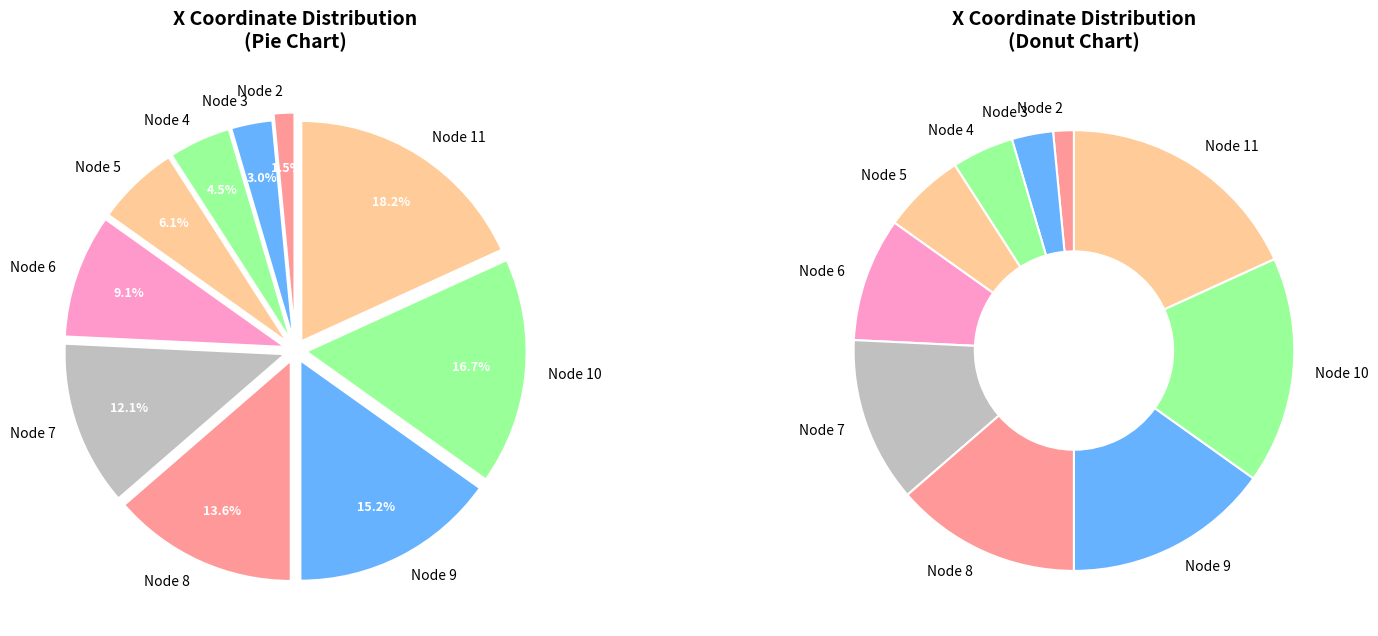

Is there a majority slice in this chart?

No